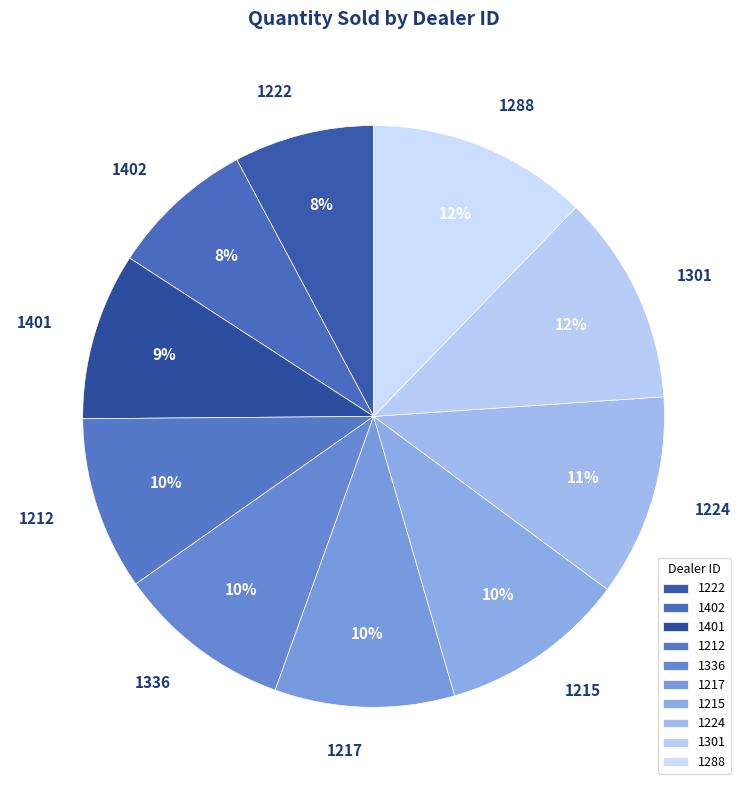

Between 1401 and 1402, which is larger?

1401